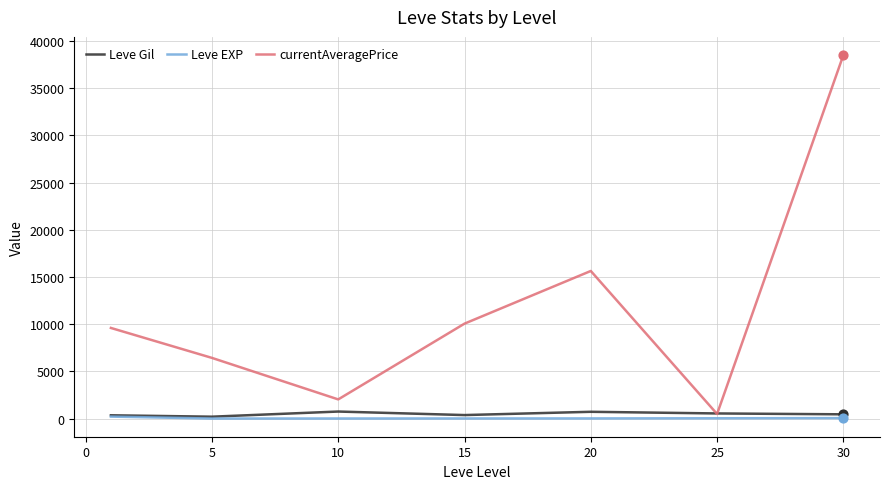

Which series has the largest total across all categories?

currentAveragePrice